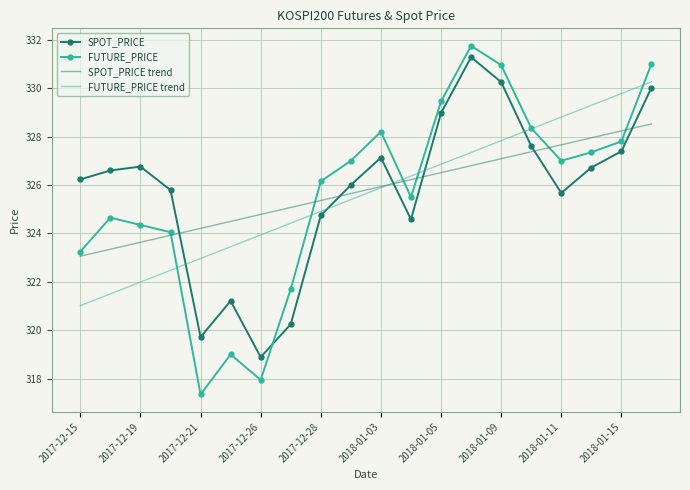

What is the lowest value of the SPOT_PRICE series?

318.9